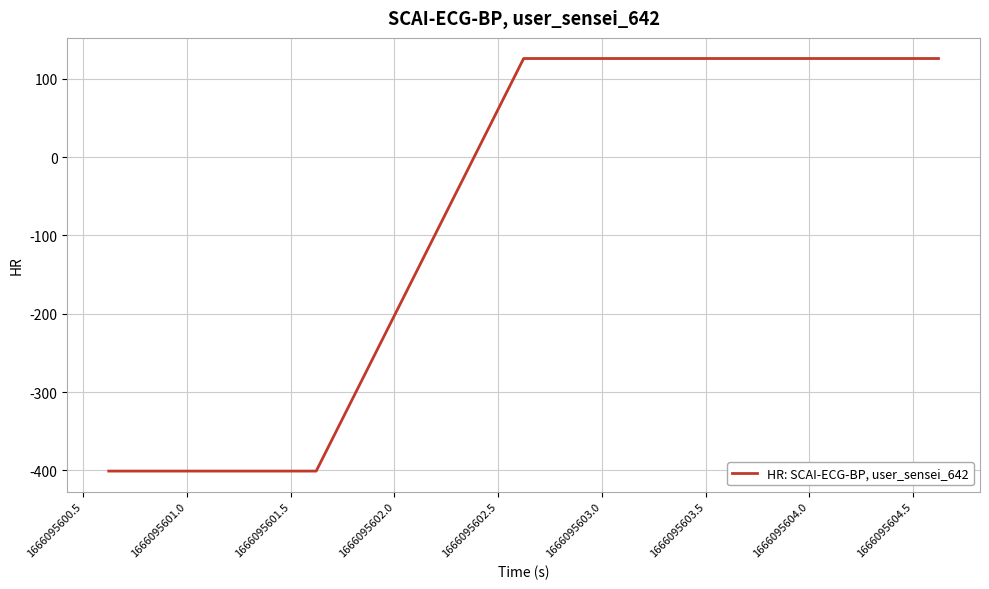

What is the minimum value shown in the chart?

-401